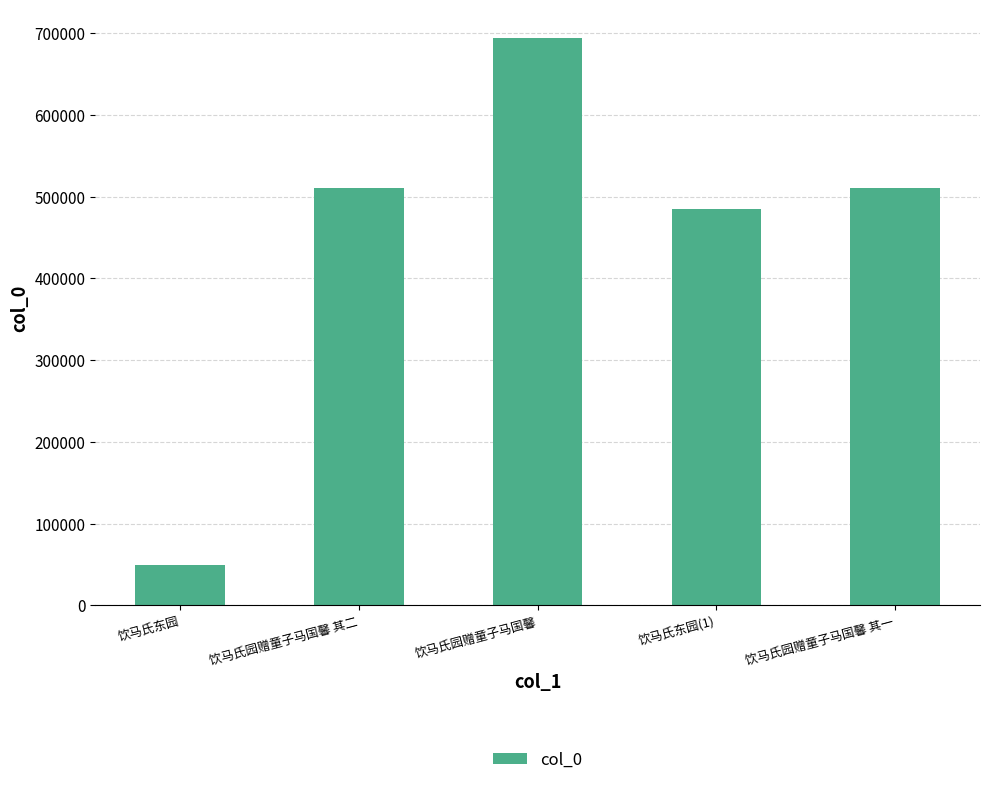

What is the value of the 1st bar from the left?

49134